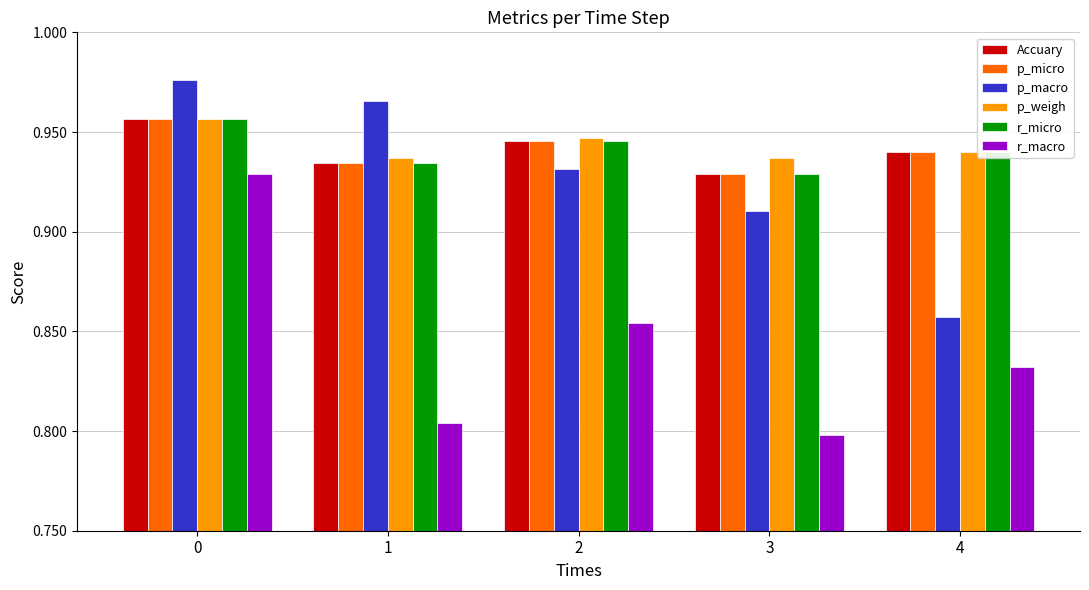

Rank the categories by r_micro value from lowest to highest.

3, 1, 4, 2, 0